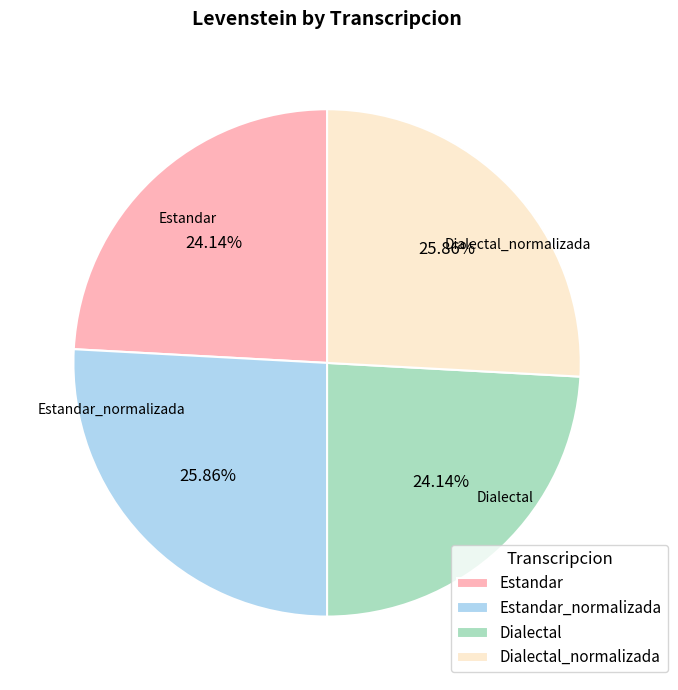

The Dialectal slice represents 15% of the pie. True or false?

False